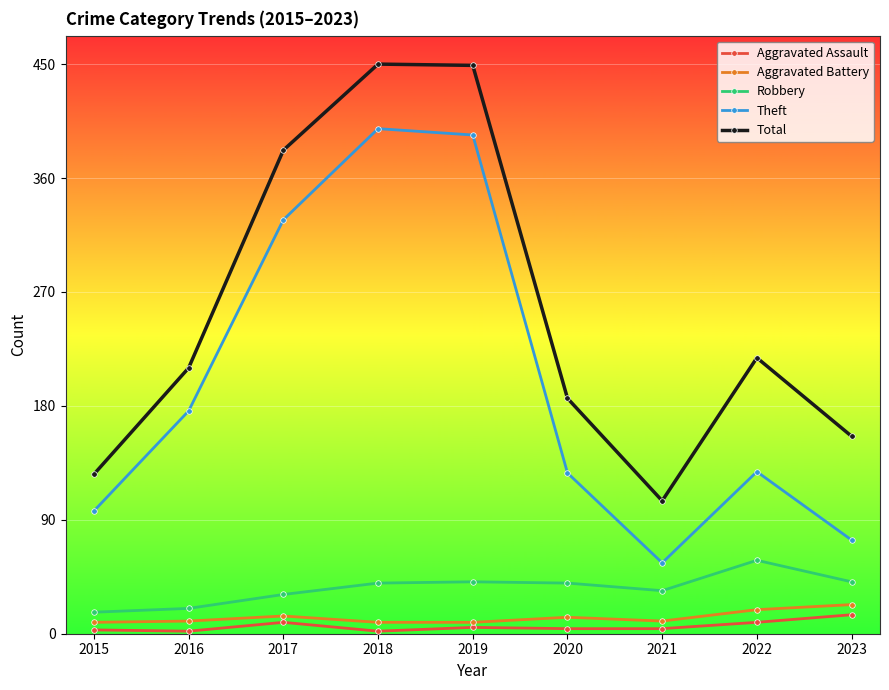

Which series changed the most between 2015 and 2020?

Total